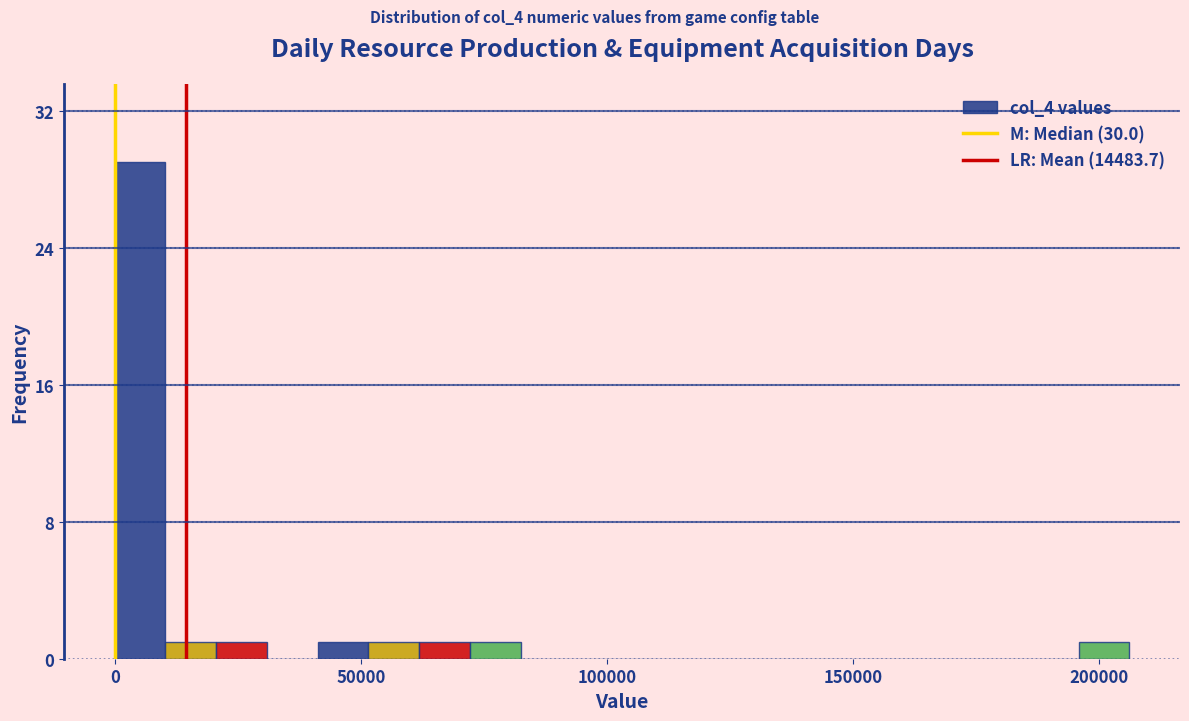

Read against the x-axis, roughly where is the centre of the tallest bar?

5000